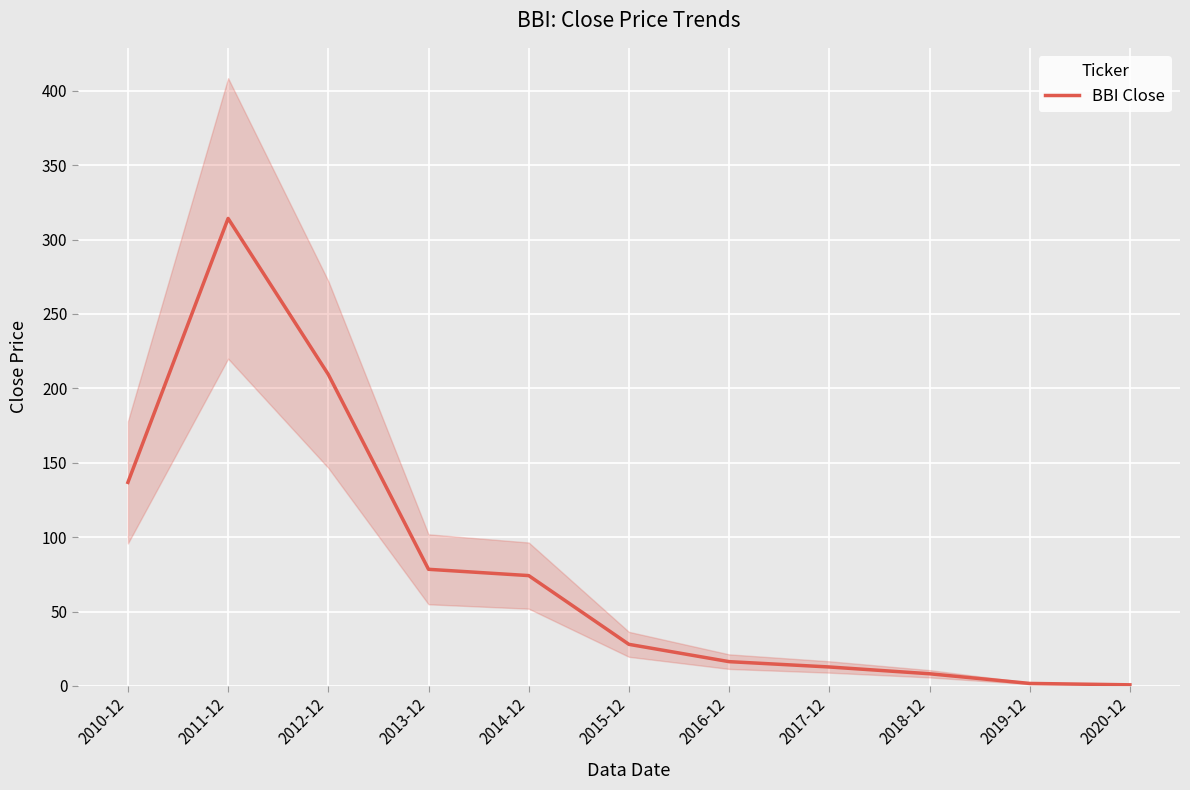

How many points are higher than both their immediate neighbors (excluding endpoints)?

1